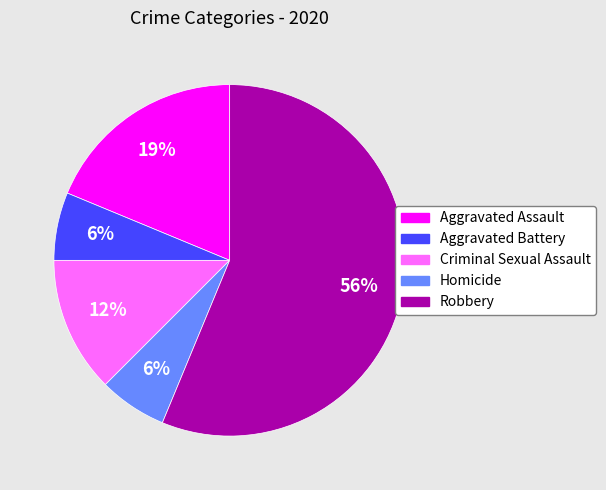

Is the sum of Aggravated Assault and Aggravated Battery greater than half?

No